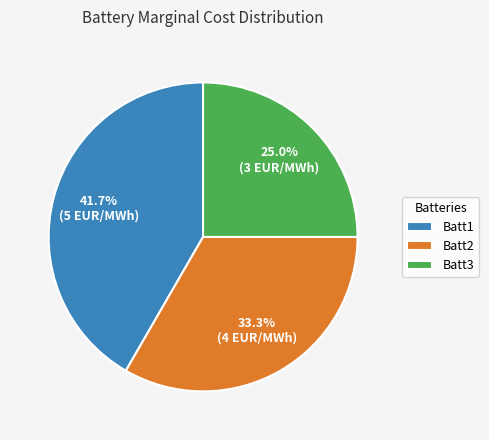

The Batt1 slice represents 36% of the pie. True or false?

False